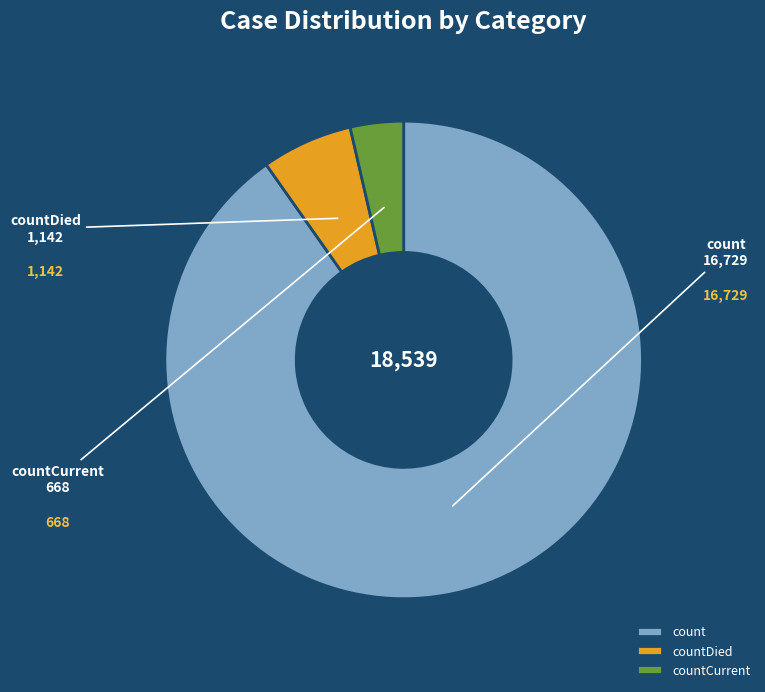

Do countCurrent and countDied together represent more than half of the pie?

No